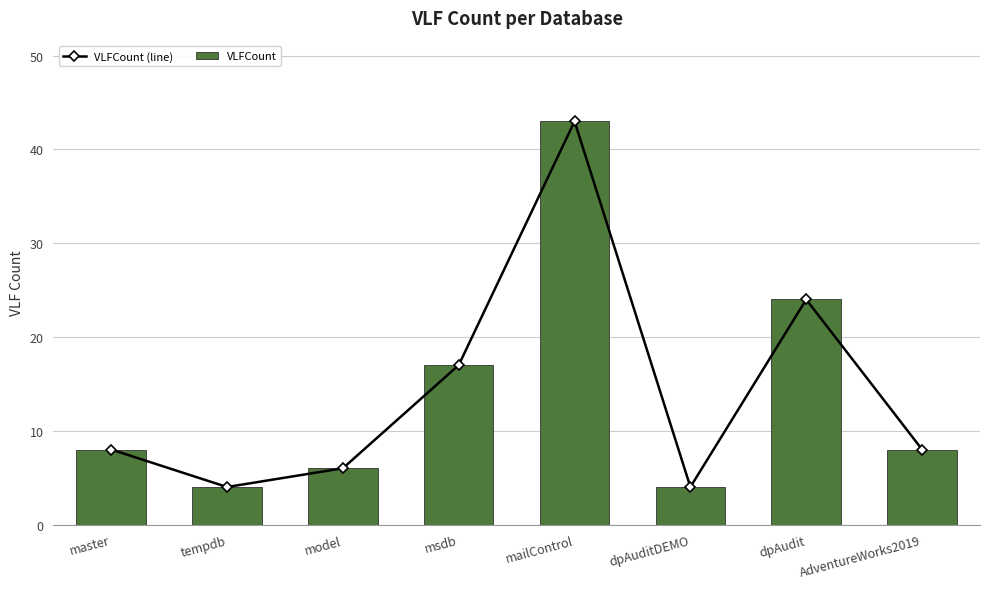

What are all the series names shown in the legend?

VLFCount (line), VLFCount